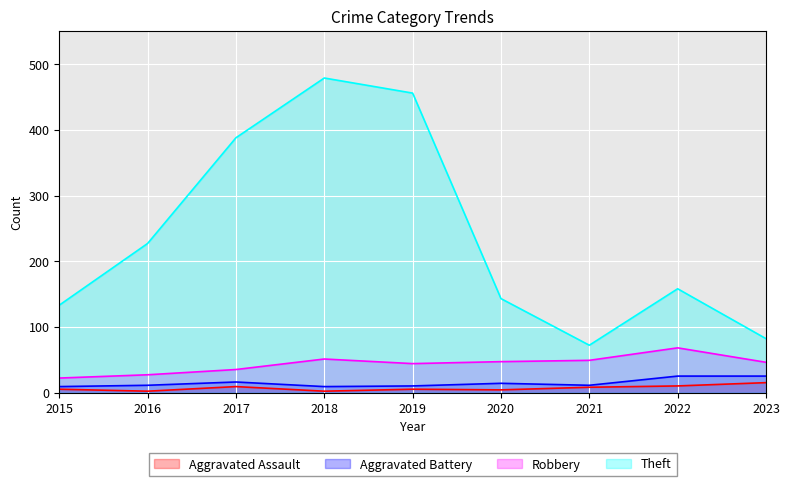

True or false: Aggravated Assault has more than 1 points higher than both neighbors.

True